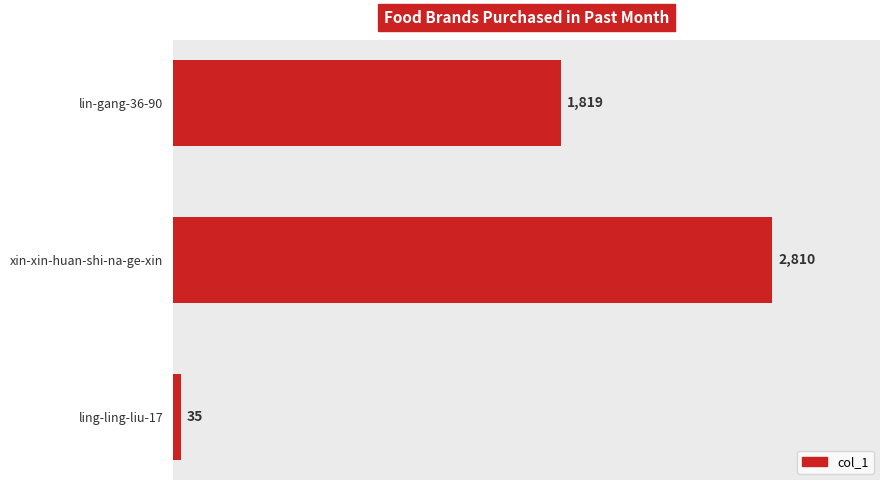

Between xin-xin-huan-shi-na-ge-xin and lin-gang-36-90, which is larger?

xin-xin-huan-shi-na-ge-xin